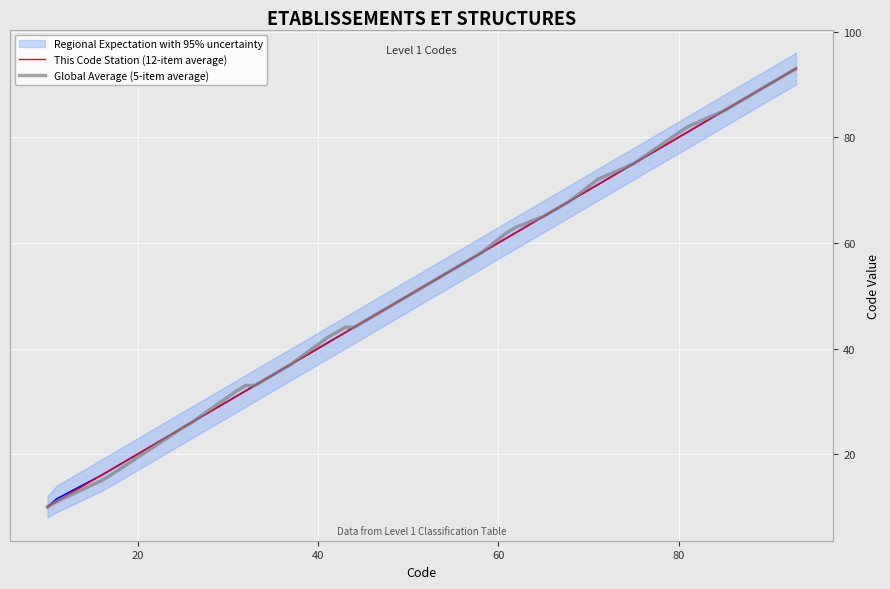

How many values in the Global Average (5-item average) series are below 54?

20